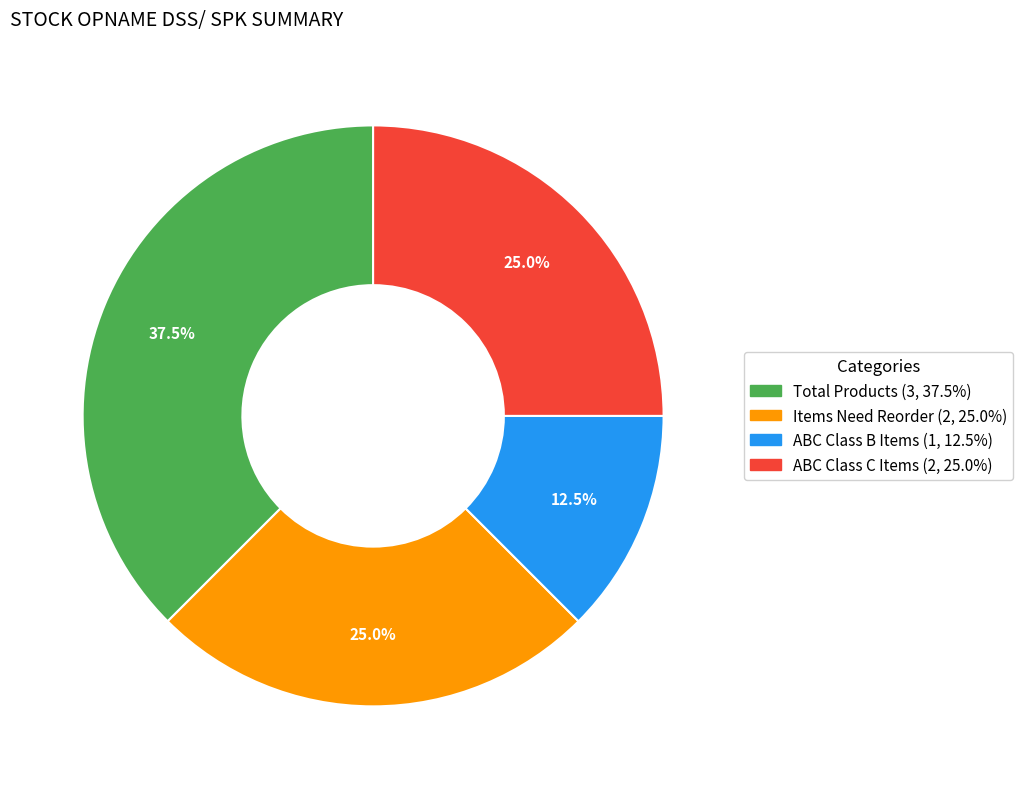

To the nearest percent, what portion does Items Need Reorder represent?

25%